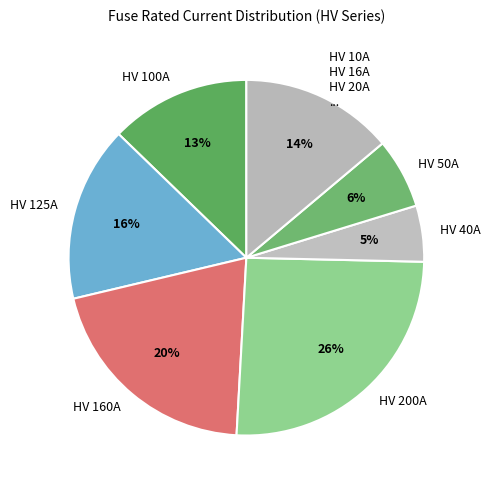

To the nearest percent, what is the difference between the HV 125A and HV 160A slice percentages?

4%